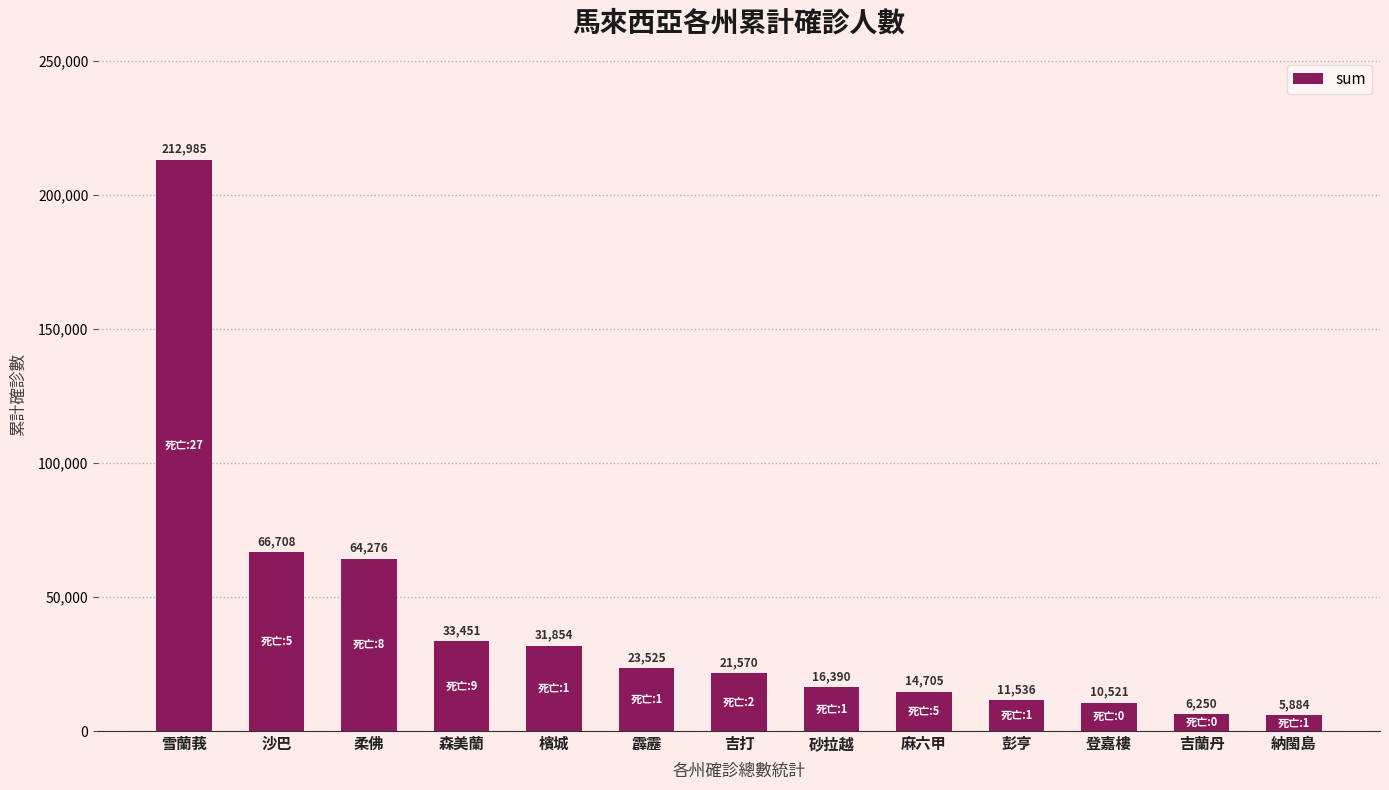

What is the average value?

39973